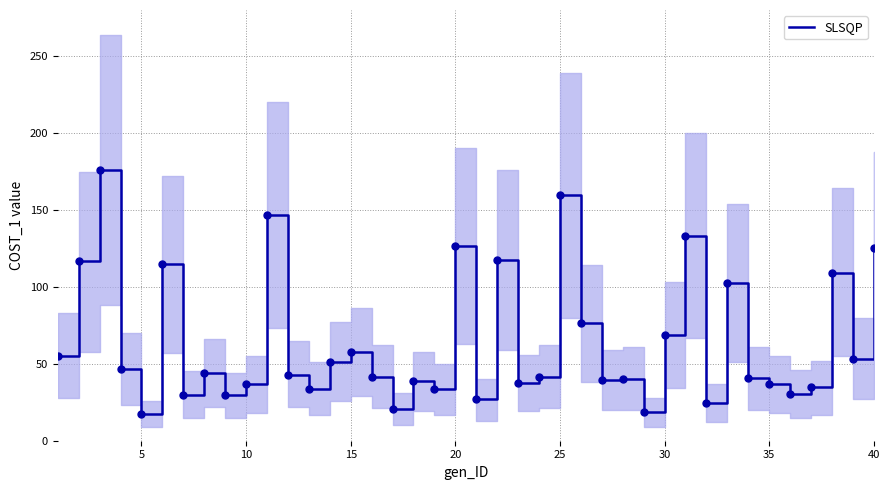

How many lines are shown in the chart?

1